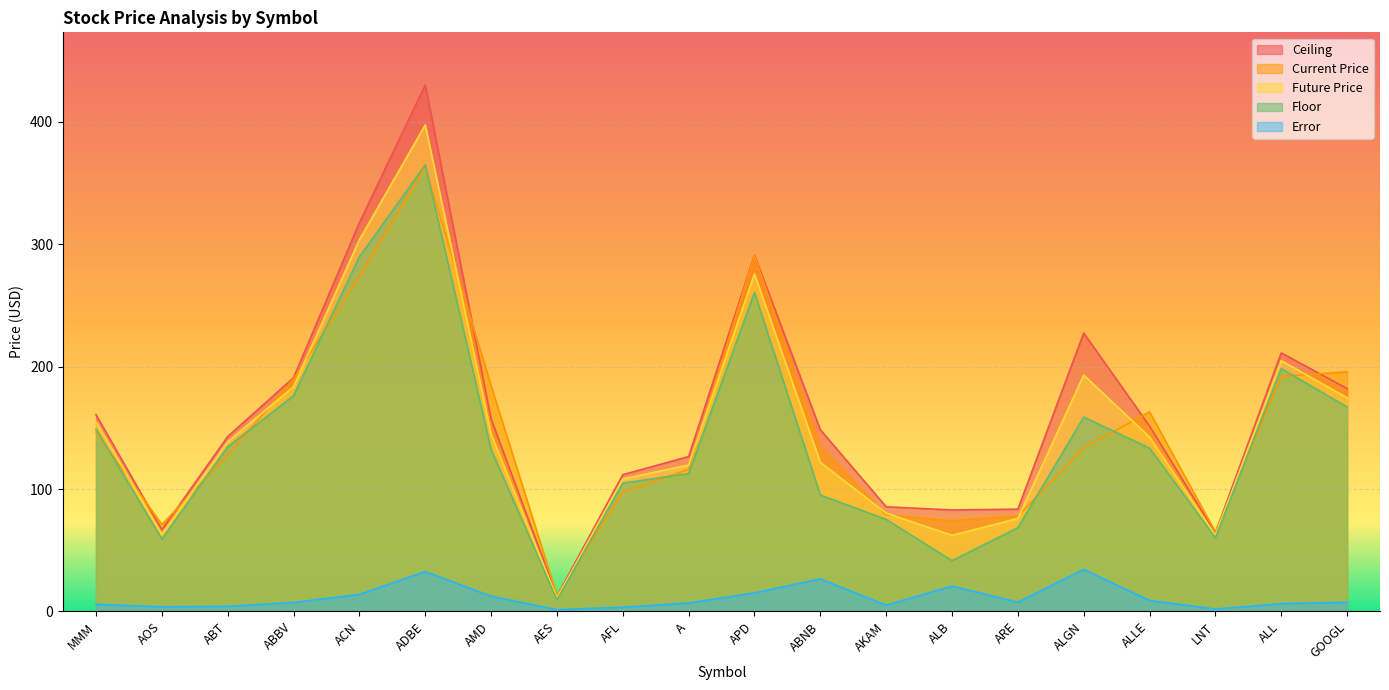

What is the label of the 20th point from the right?

MMM